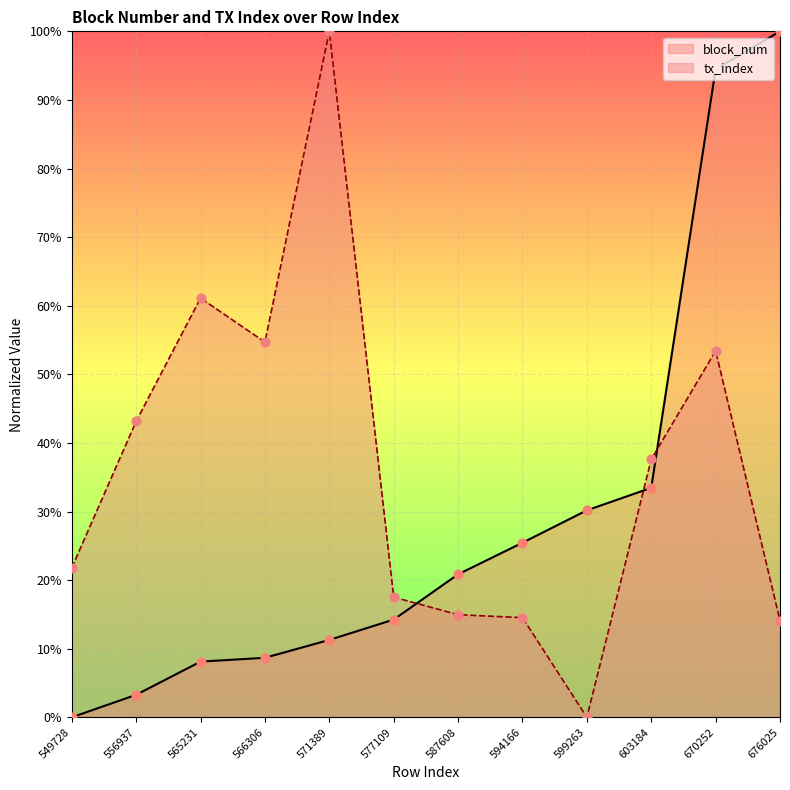

Which series has the largest total across all categories?

tx_index